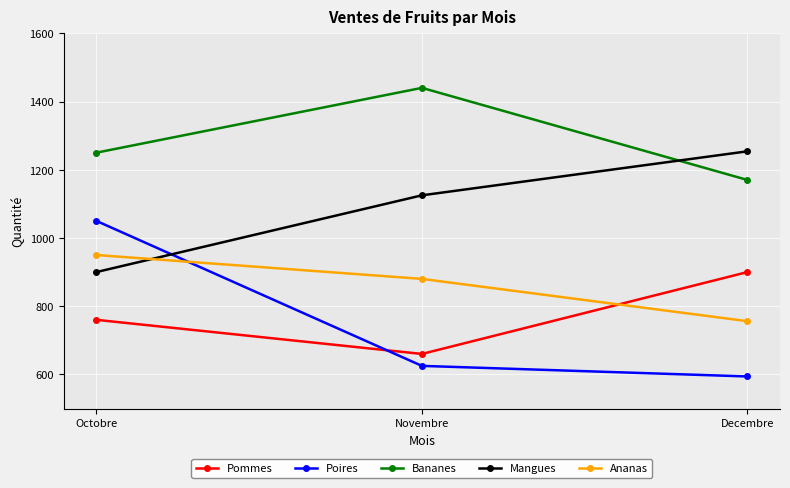

What is the value of the Pommes point at the 2nd from the left?

660